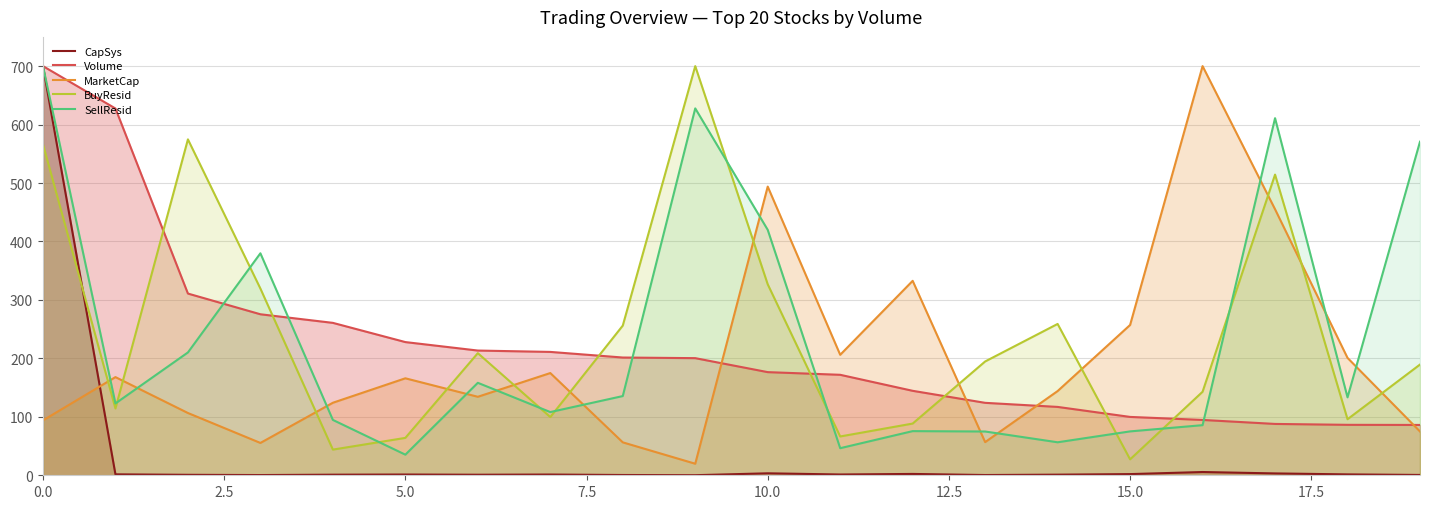

What is the minimum value shown in the chart?

0.1